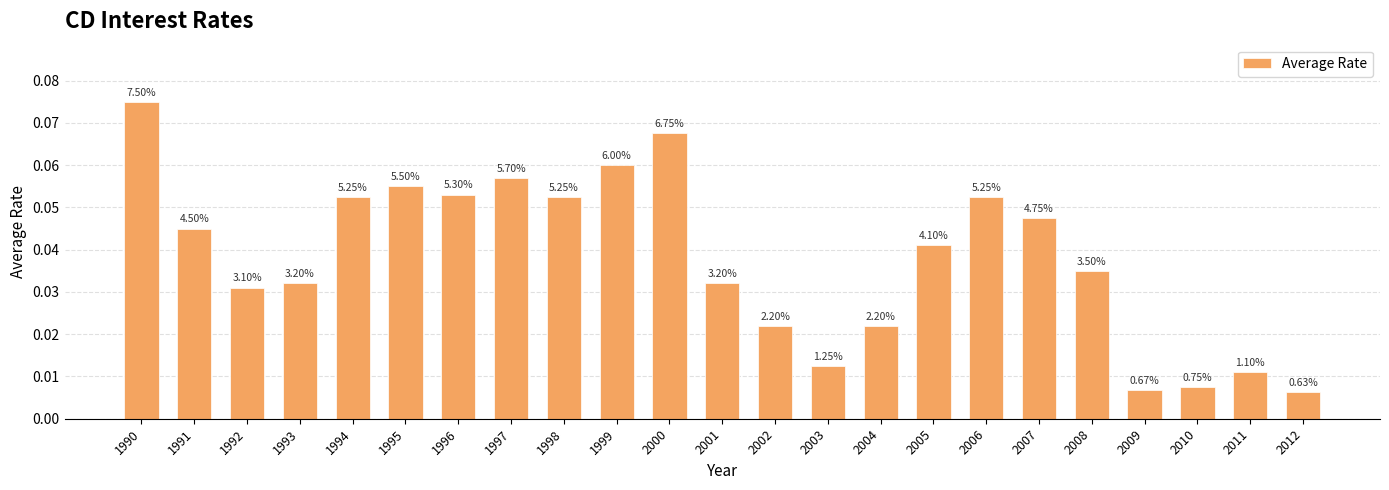

Which category has the lowest value across all series?

2012